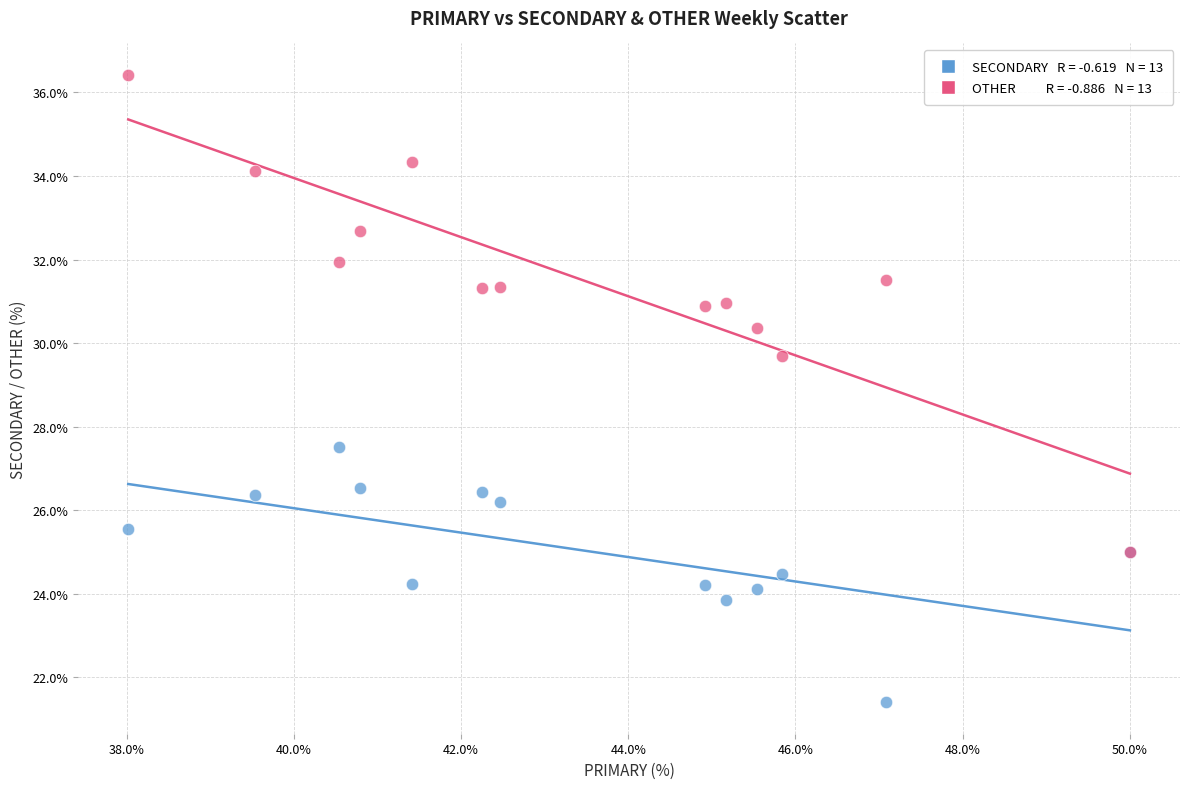

Across all series, what Y value is closest to 28?

27.5